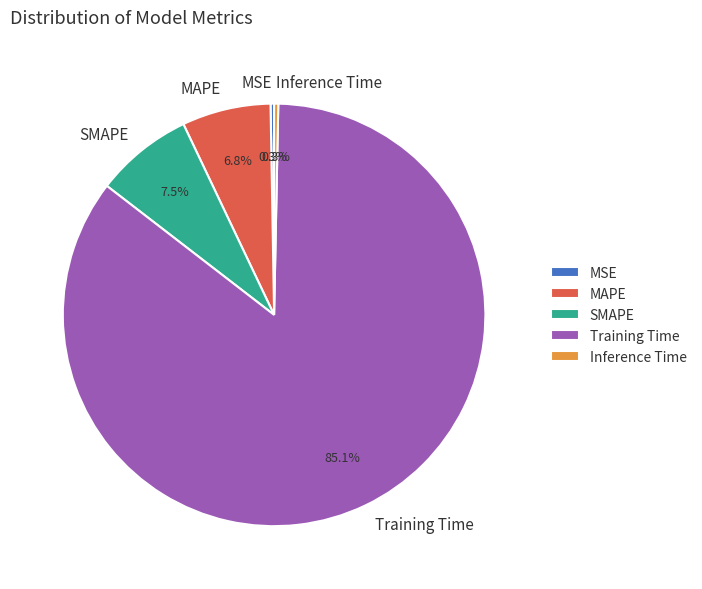

Is there any slice that represents more than half of the pie?

Yes